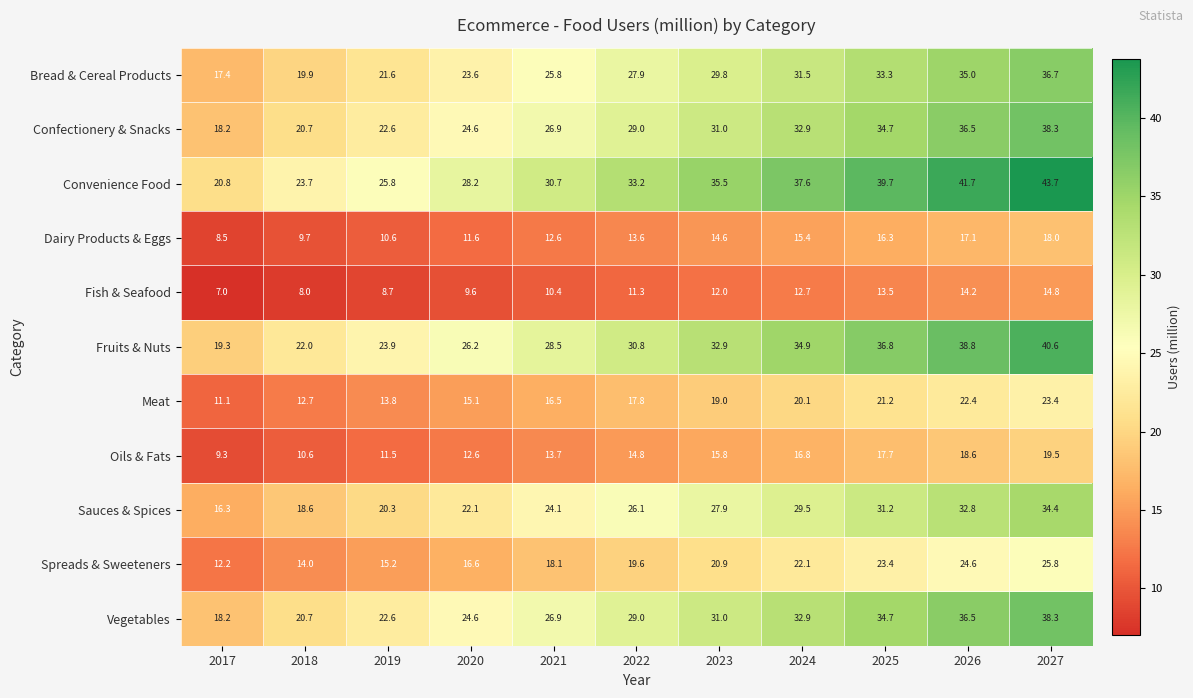

Which series has the largest total across all categories?

Convenience Food